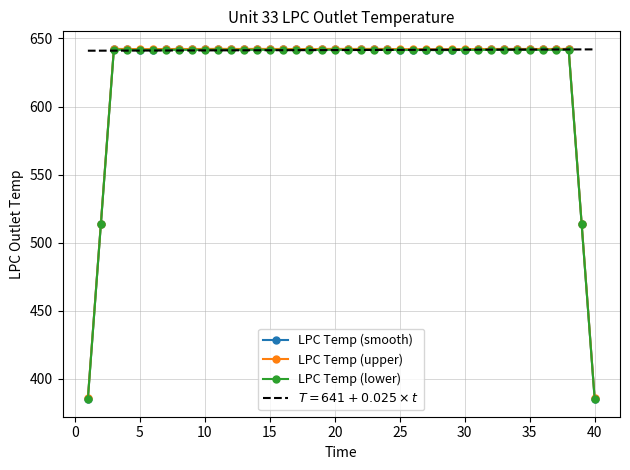

What is the greatest value displayed?

642.4